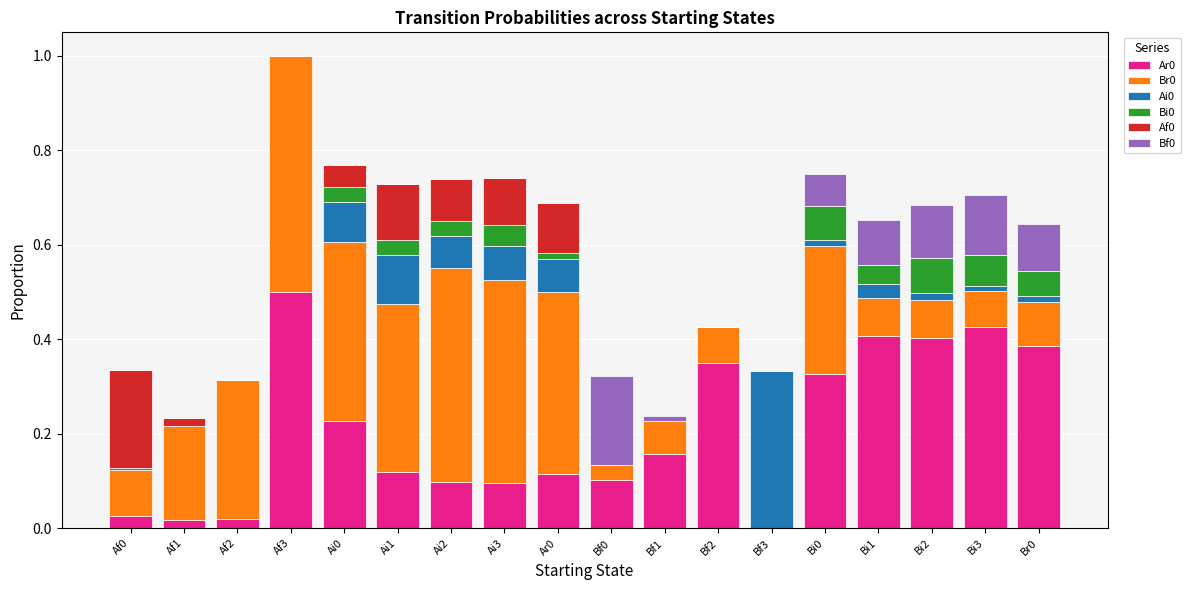

At which category is the sum across all series the highest?

Af3